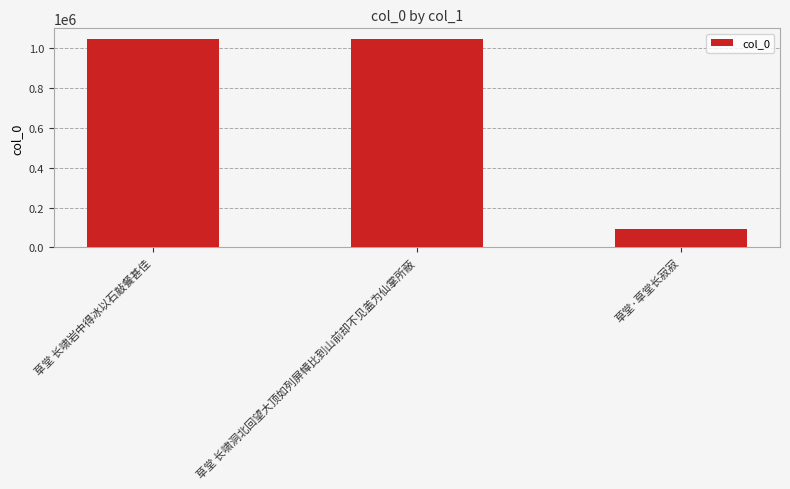

What is the average value?

728576